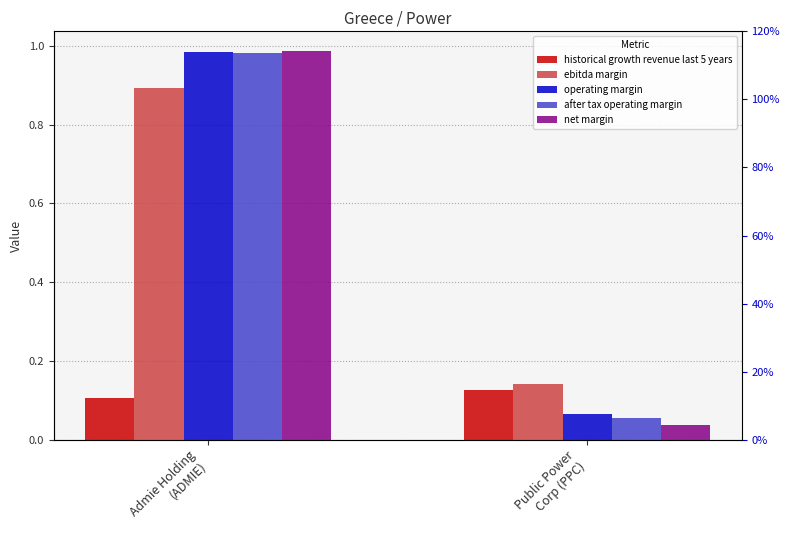

At which label does historical growth revenue last 5 years reach its minimum?

Admie Holding
(ADMIE)